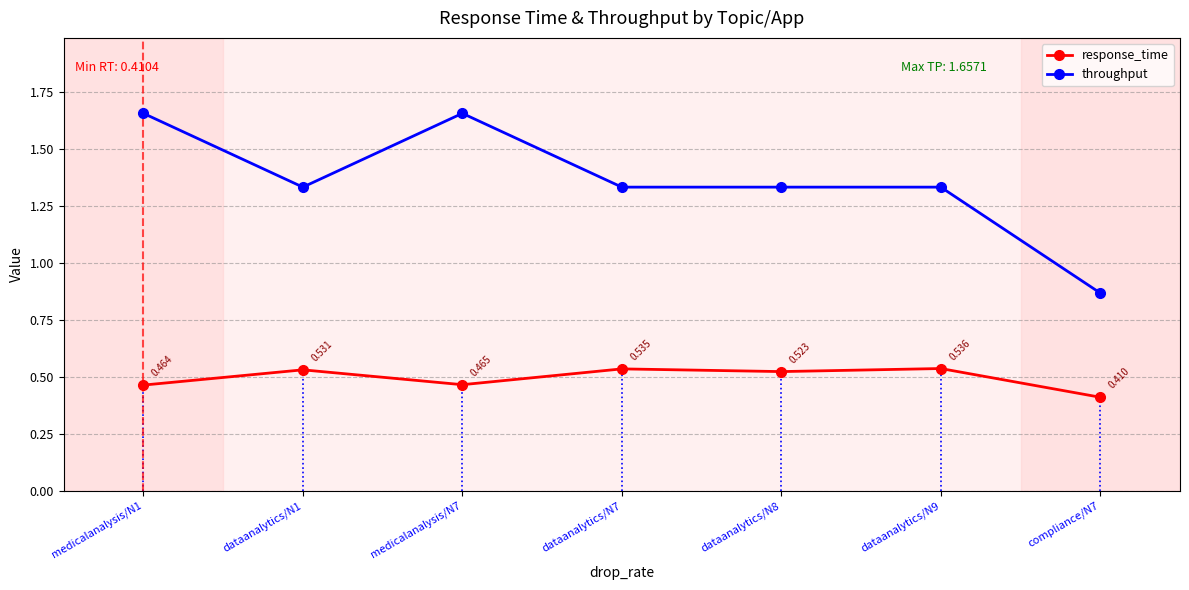

What is the value of the throughput point at the 7th from the left?

0.9